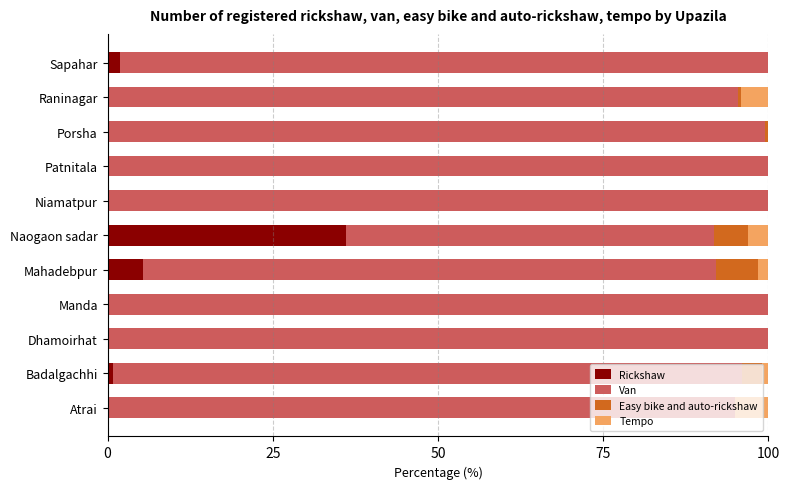

What is the highest value of the Rickshaw series?

36.1